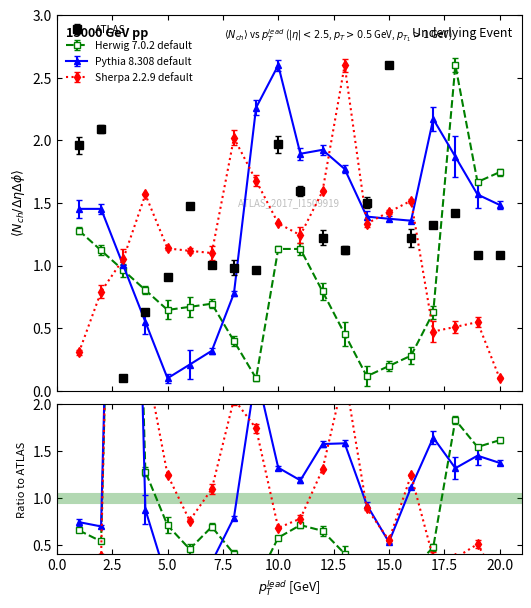

At which label does Herwig 7.0.2 default reach its peak?

18